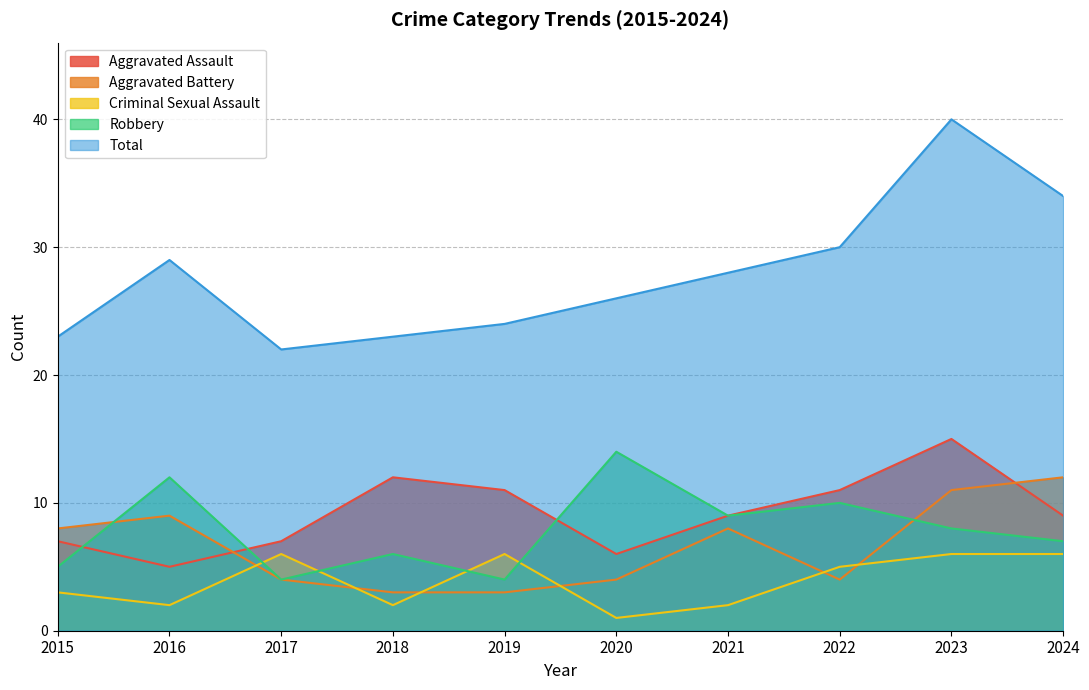

What is the difference between the highest and lowest values at 2023?

34